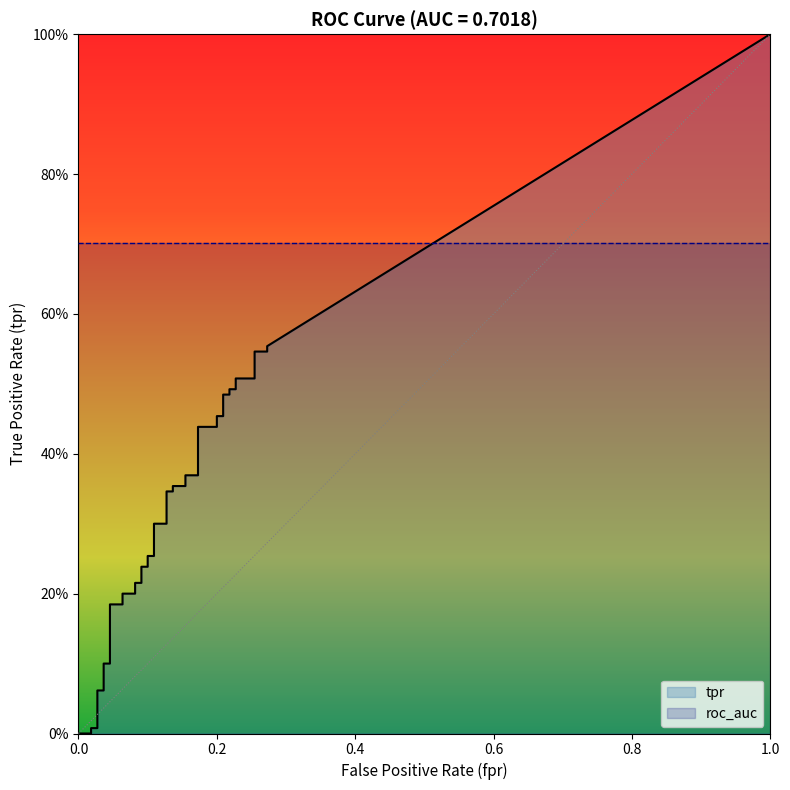

What is the difference between the second highest and second lowest values in the tpr series?

0.5